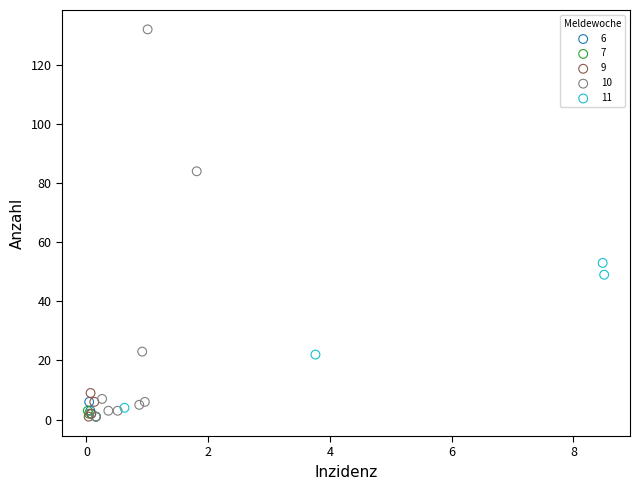

Which series has the widest spread of Y values?

10